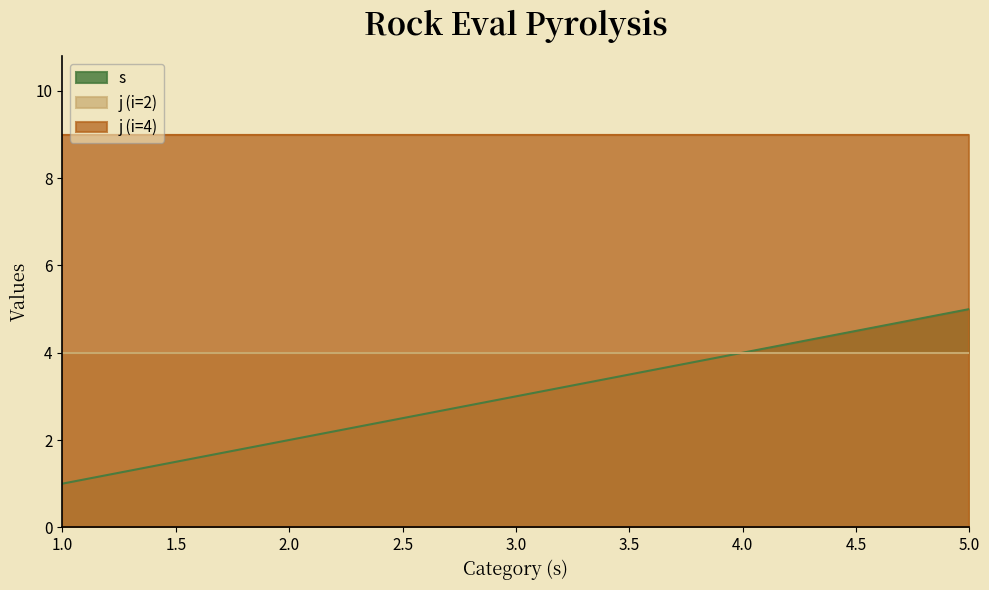

What is the total value across all series at 3?

16